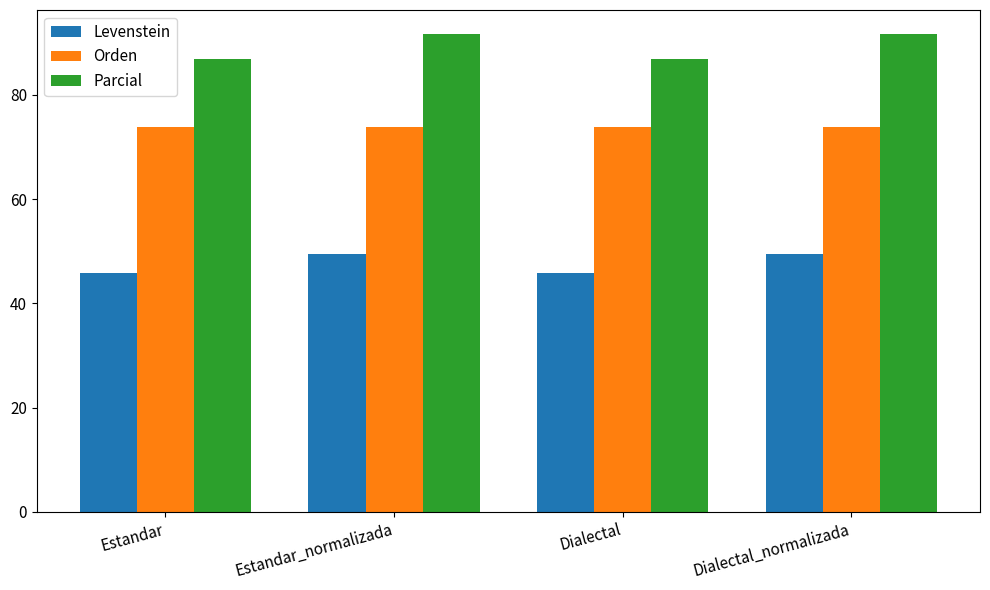

What is the total value across all series at Estandar?

206.6